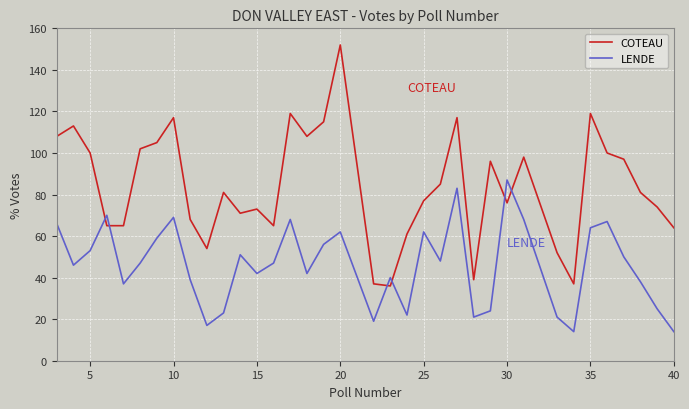

Which series has the largest total across all categories?

COTEAU